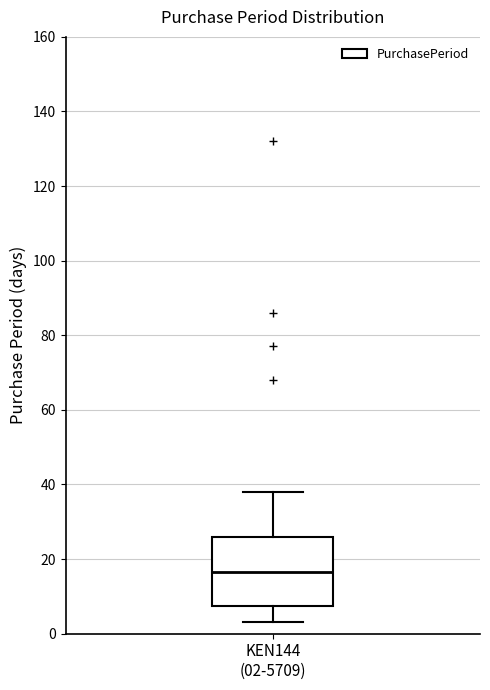

Read this box plot against the y-axis: the position of the median line, the range covered by the box, and the ends of both whiskers. The values are not printed on the chart, so give them approximately, as read against the axis.

median 16, box 8 to 26, whiskers 4 to 38